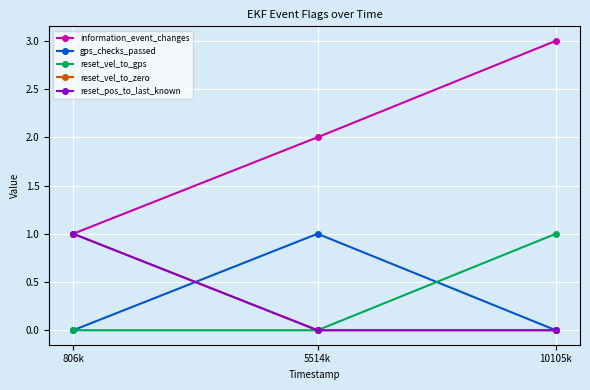

True or false: gps_checks_passed has a value of 0 at 10105k.

True